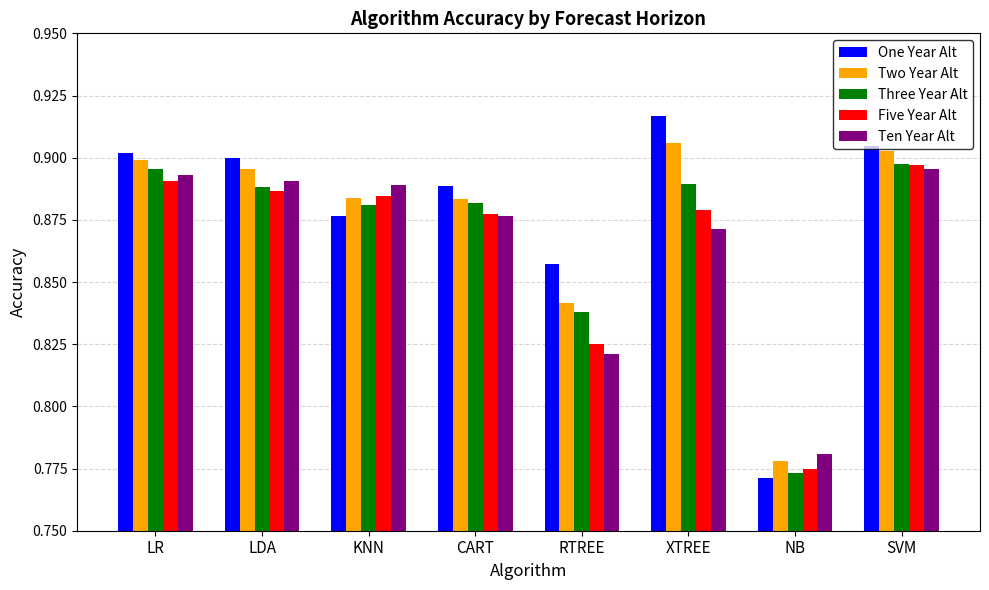

At how many categories does at least one series exceed 0?

8